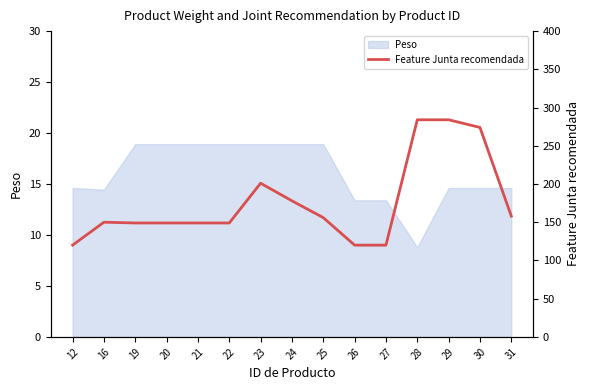

True or false: Peso has a value of 6.6 at 30.

False